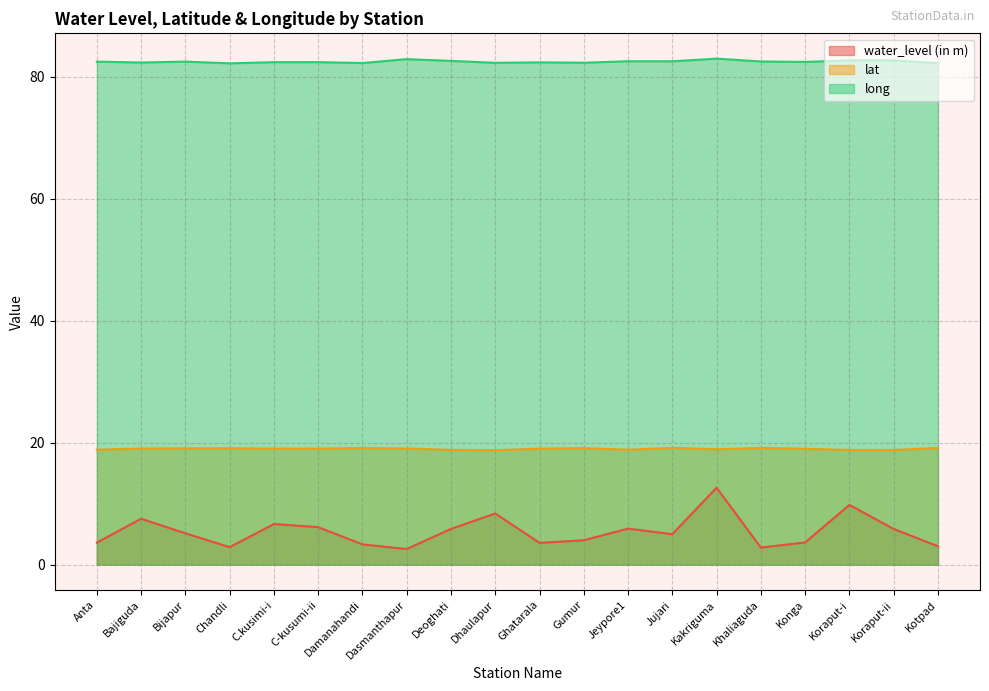

The water_level (in m) series shows 6.2 at C-kusumi-ii. True or false?

True